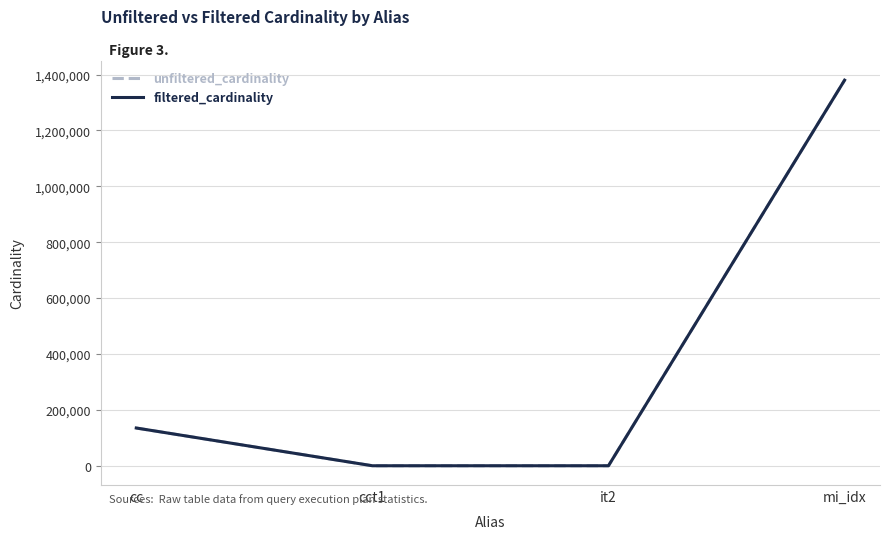

The filtered_cardinality series shows 1380035 at mi_idx. True or false?

True